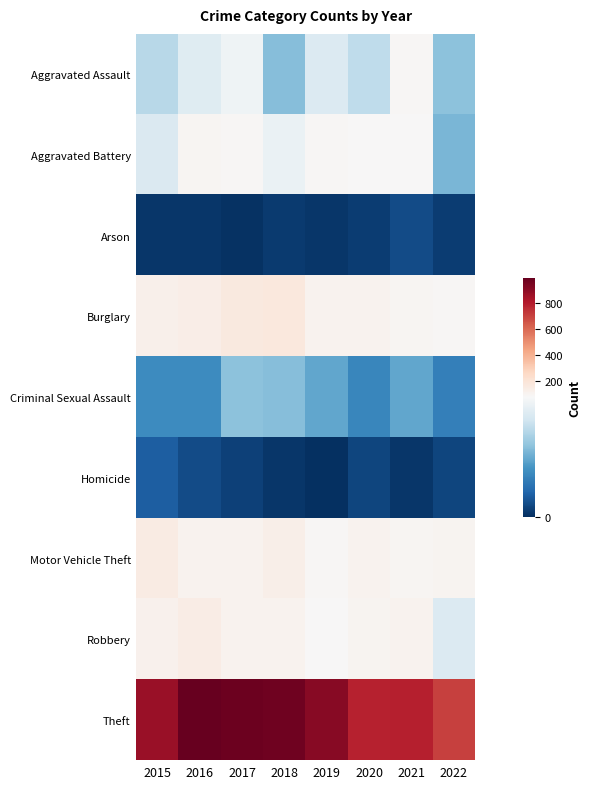

Which has a higher value, 2022 or 2018?

2022